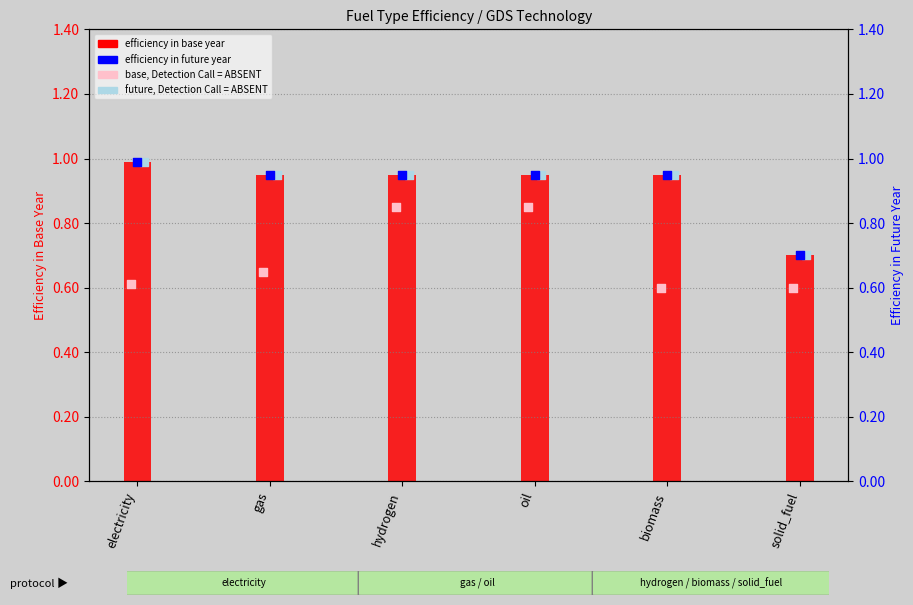

What is the total value across all series at gas?

2.5